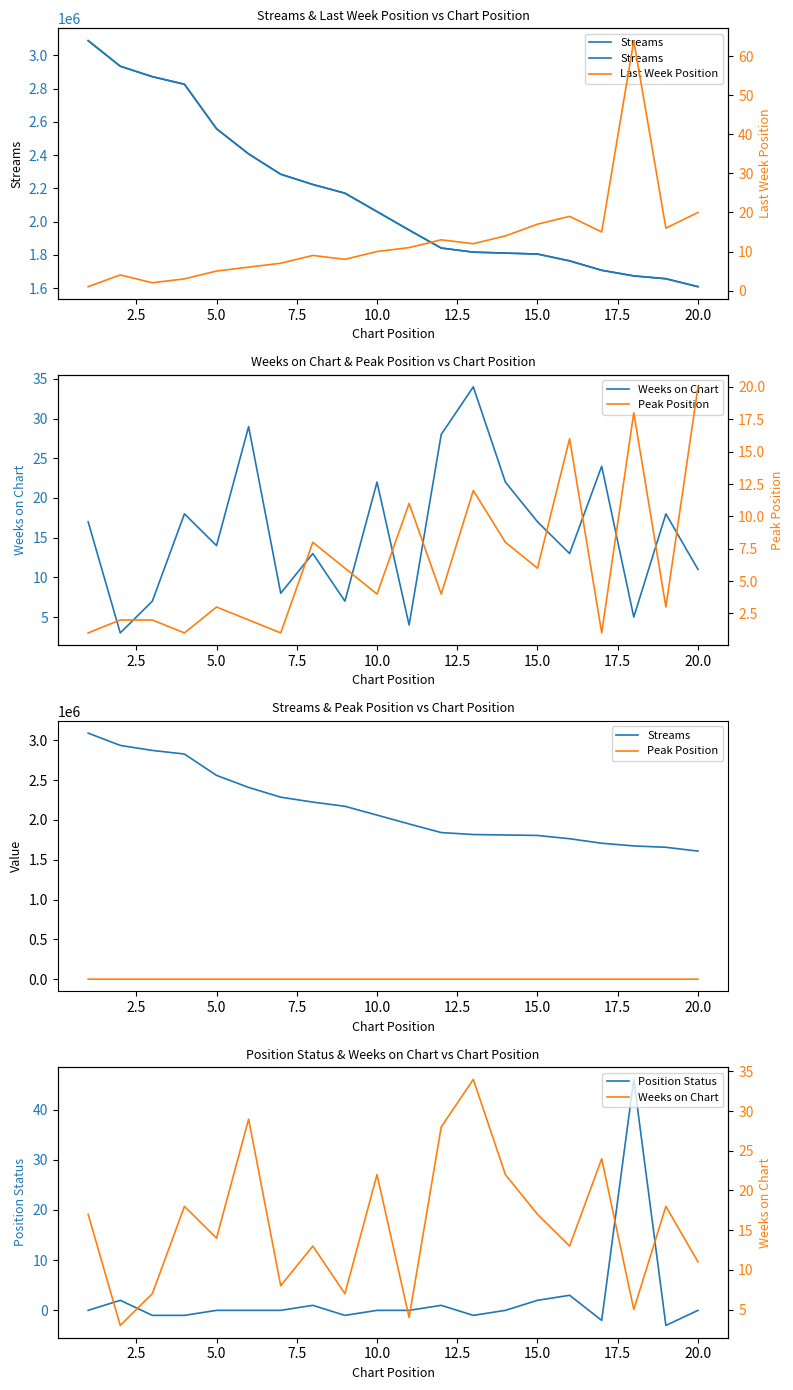

How many series are shown in this chart?

5